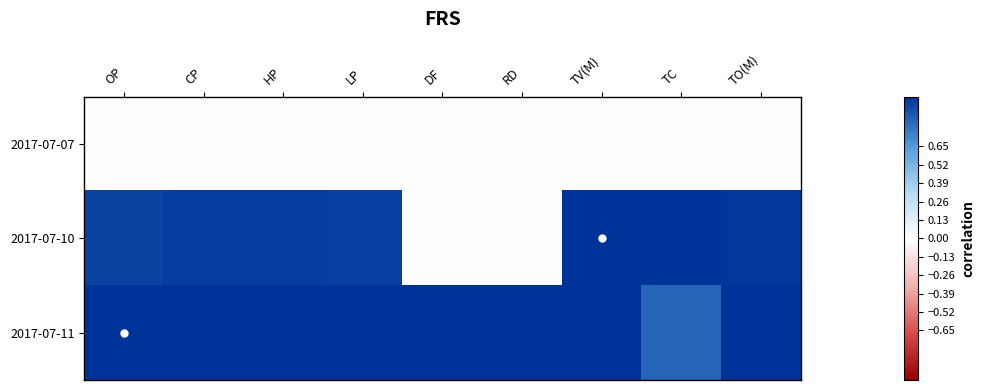

Reading left to right, extract all data points from this chart.

2017-07-07: OP=0.0	CP=0.0	HP=0.0	LP=0.0	DF=0.0	RD=0.0	TV(M)=0.0	TC=0.0	TO(M)=0.0
2017-07-10: OP=0.9	CP=1.0	HP=1.0	LP=1.0	DF=0.0	RD=0.0	TV(M)=1.0	TC=1.0	TO(M)=1.0
2017-07-11: OP=1.0	CP=1.0	HP=1.0	LP=1.0	DF=1.0	RD=1.0	TV(M)=1.0	TC=0.8	TO(M)=1.0